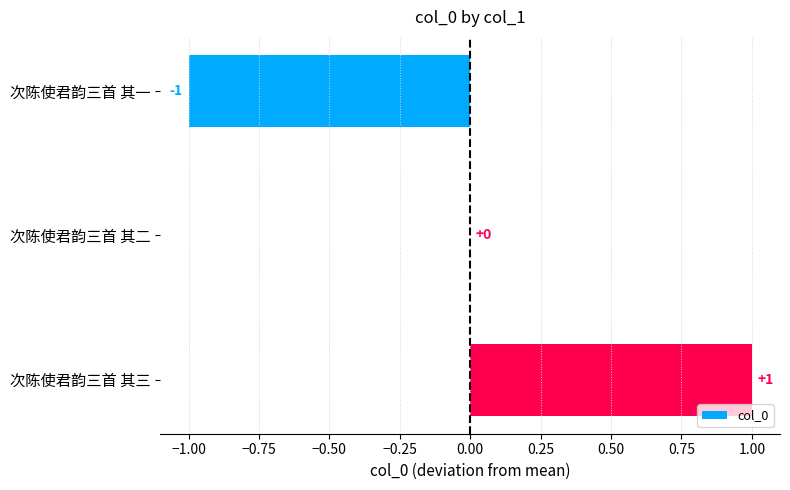

How many categories are shown in the chart?

3